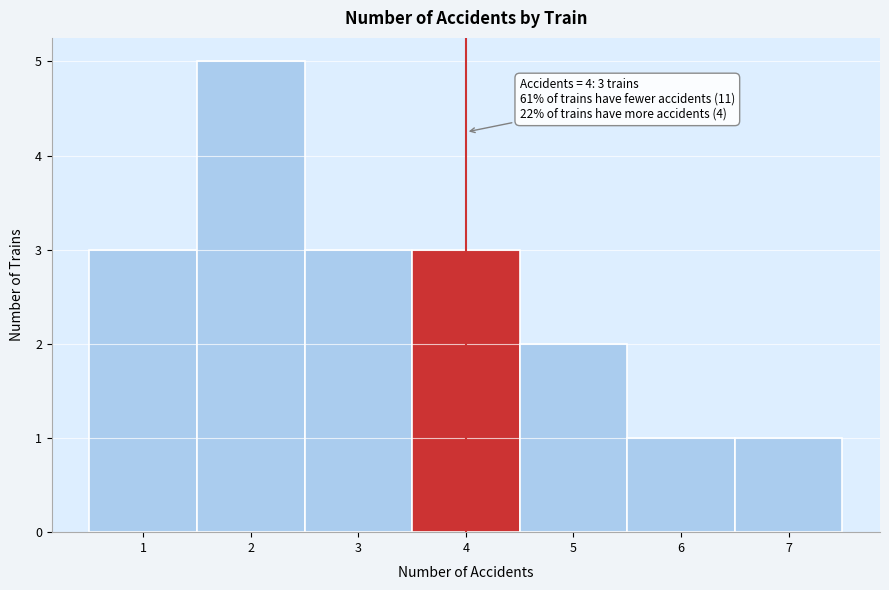

Over which range of the x-axis is the bar tallest?

1.5 to 2.5